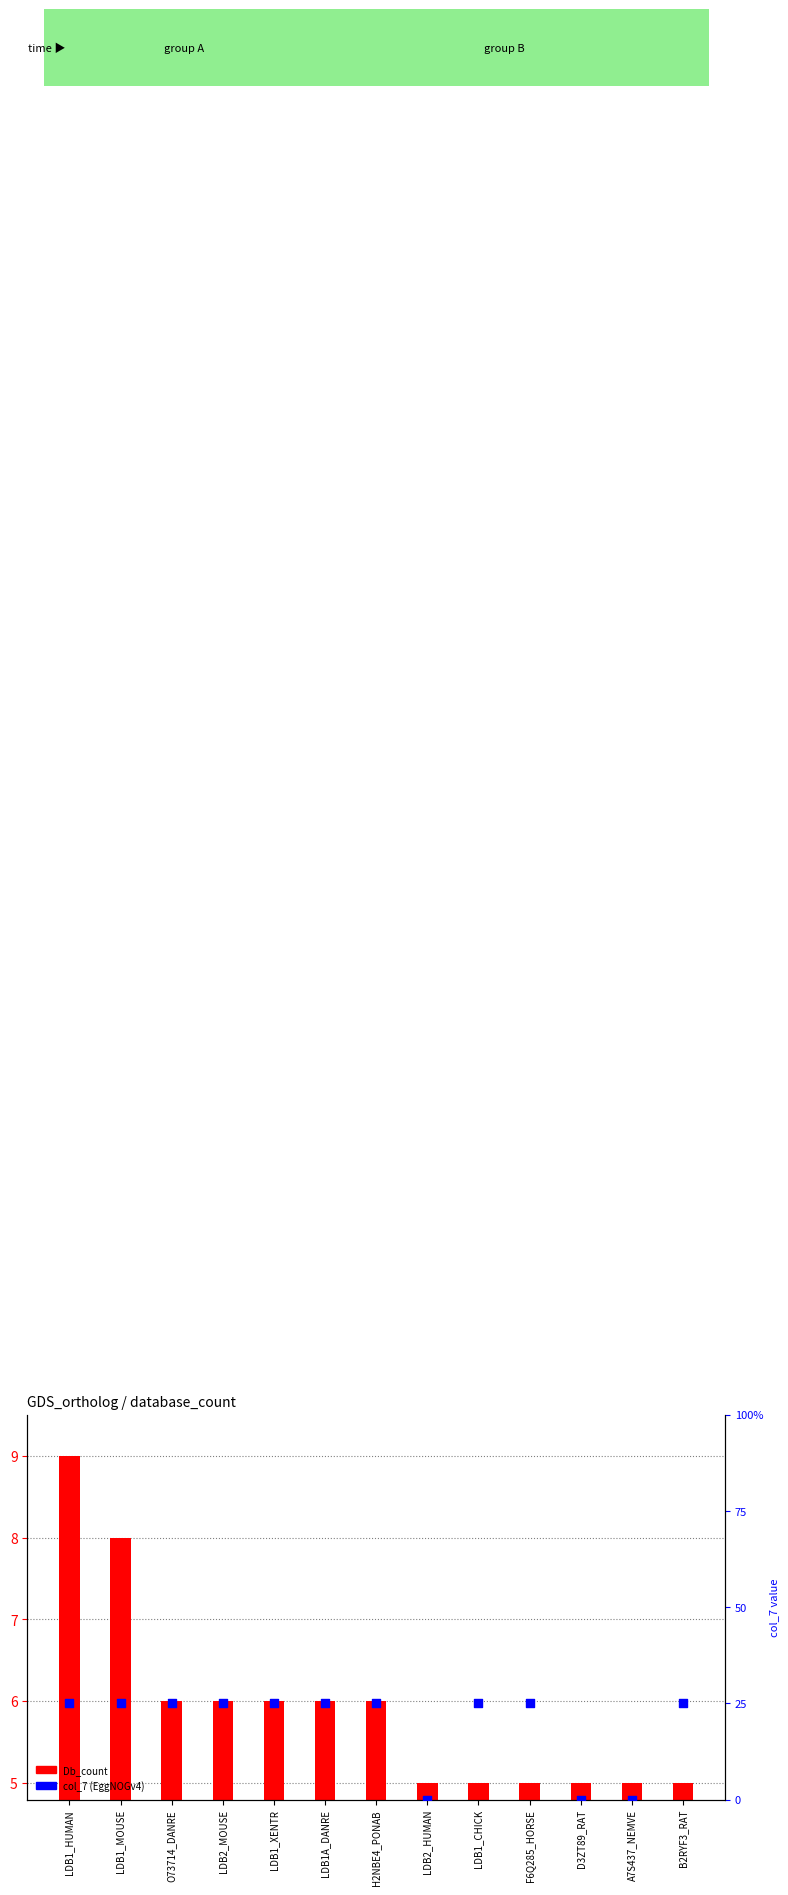

Which series has the largest total across all categories?

Db_count